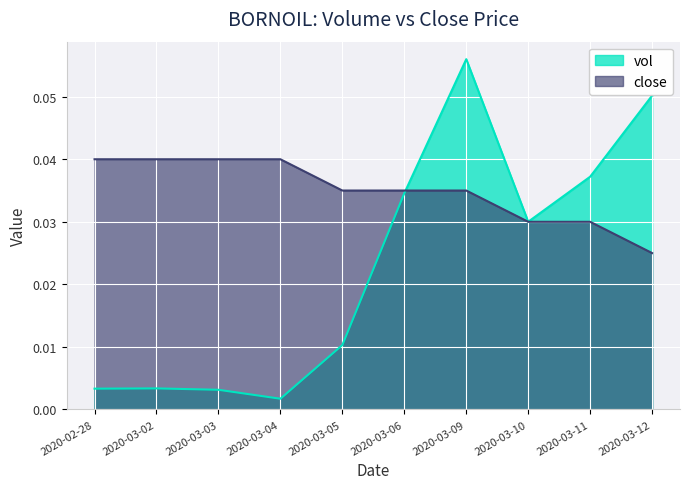

How many interior local peaks does the vol series have?

2